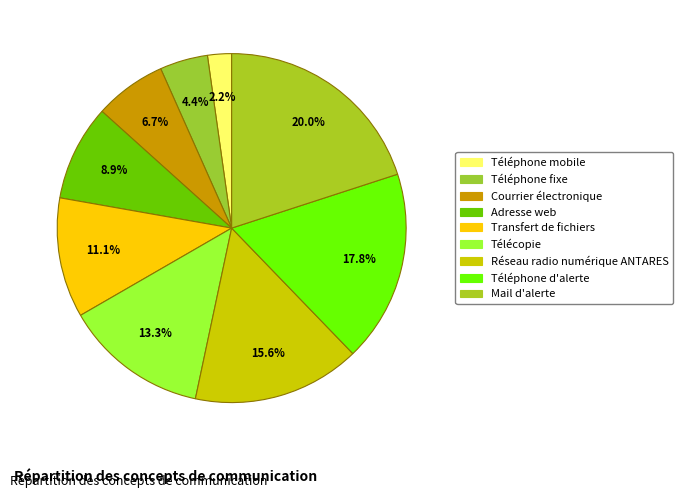

How much of the chart is everything except Adresse web?

91.1%